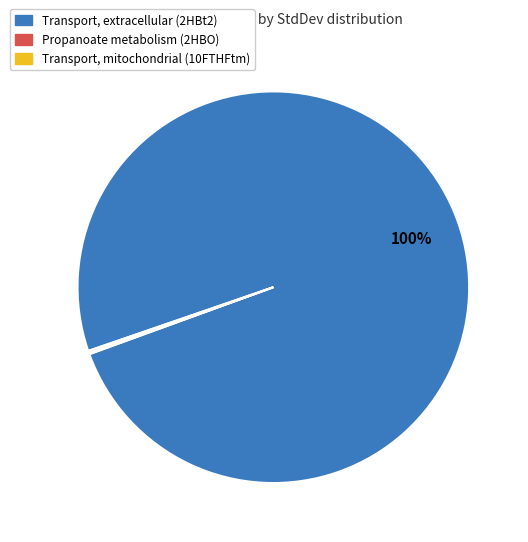

Is it true that Transport, extracellular (2HBt2) is 100% of the pie?

True